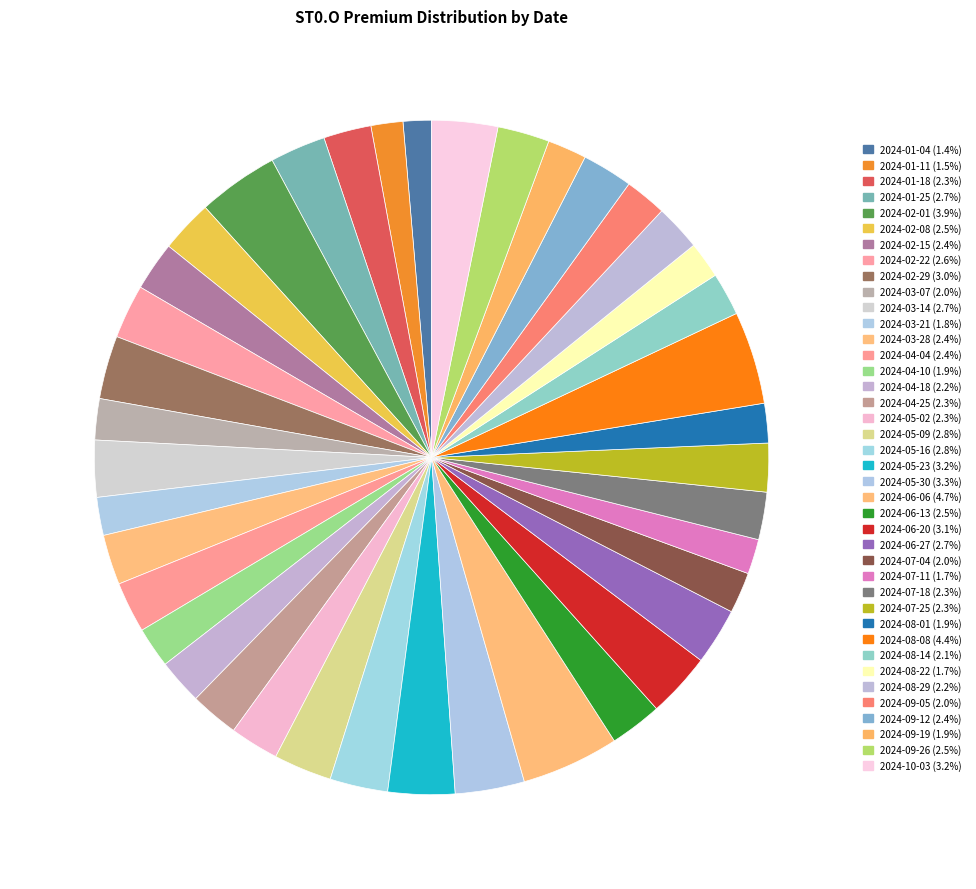

What percentage is NOT represented by 2024-06-13?

97.5%